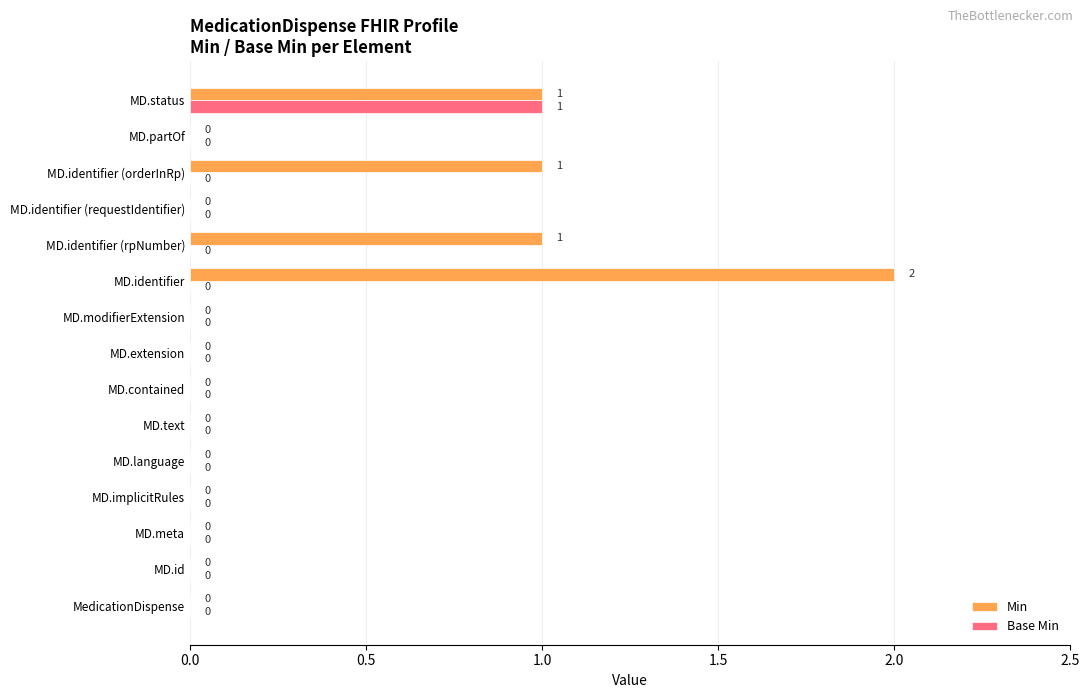

What is the sum of all Min values?

5